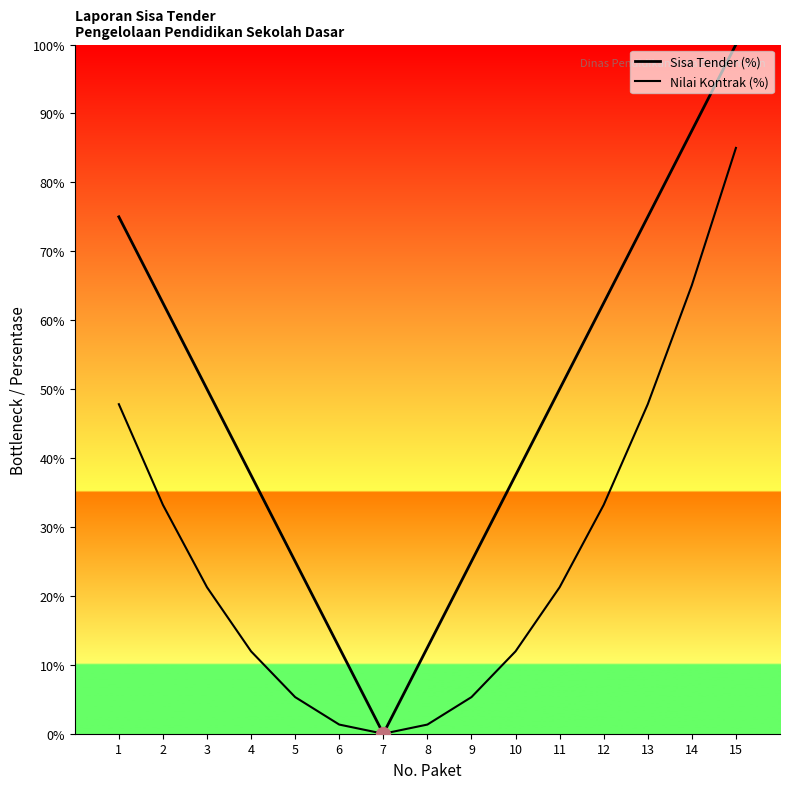

True or false: Nilai Kontrak (%) and Sisa Tender (%) cross at least once.

False